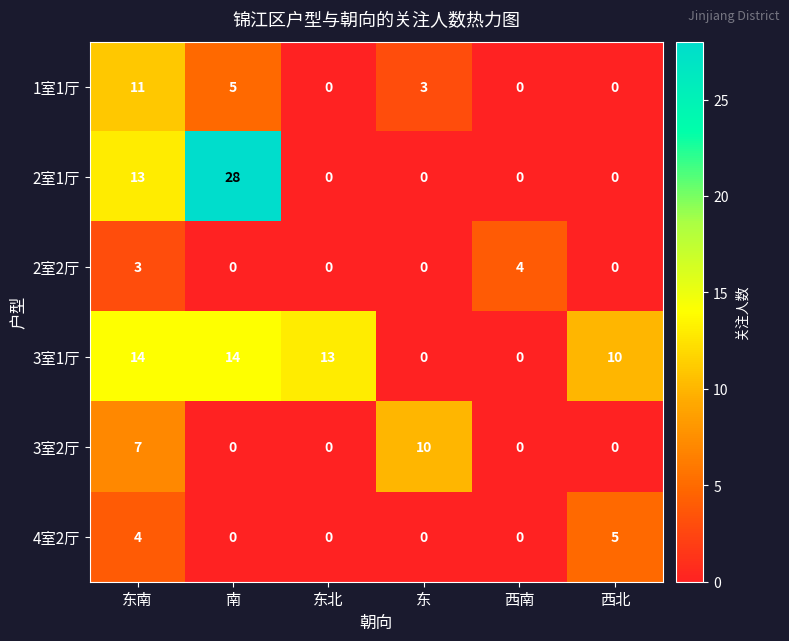

What is the greatest value displayed?

28